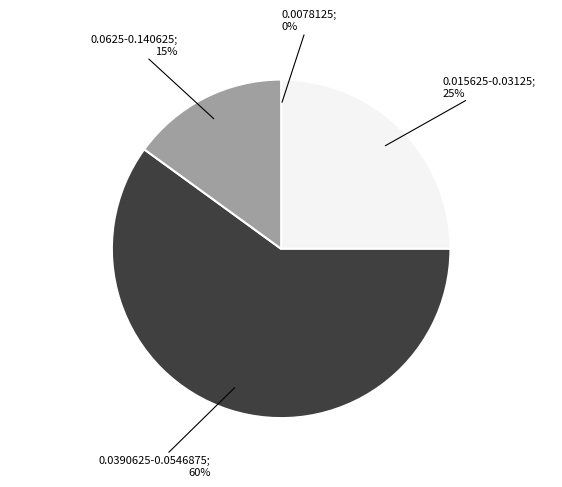

Is there a majority slice in this chart?

Yes